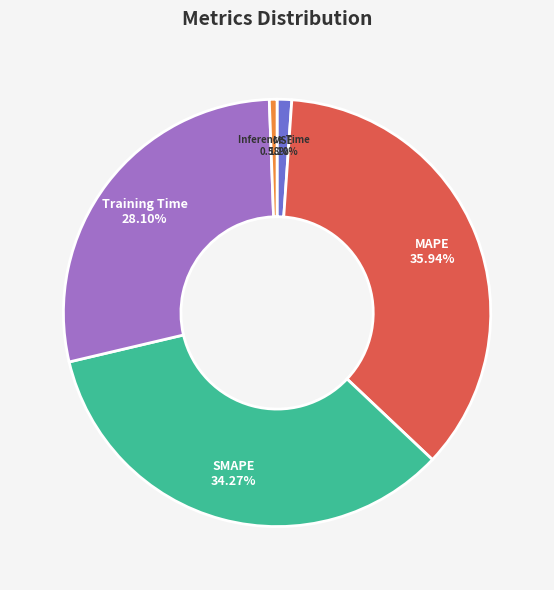

Which slice is the smallest?

Inference Time